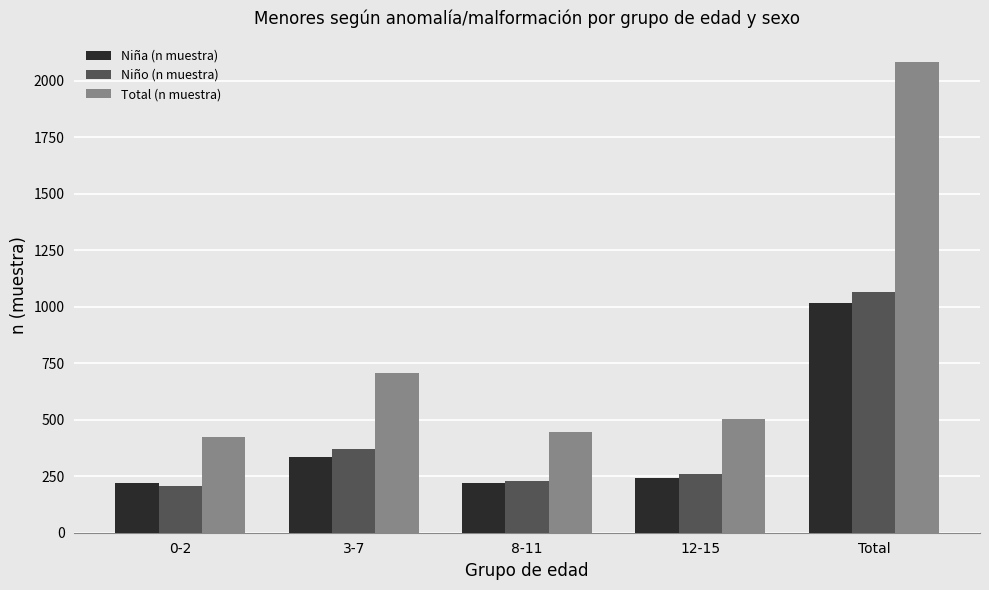

What are all the series names shown in the legend?

Niña (n muestra), Niño (n muestra), Total (n muestra)